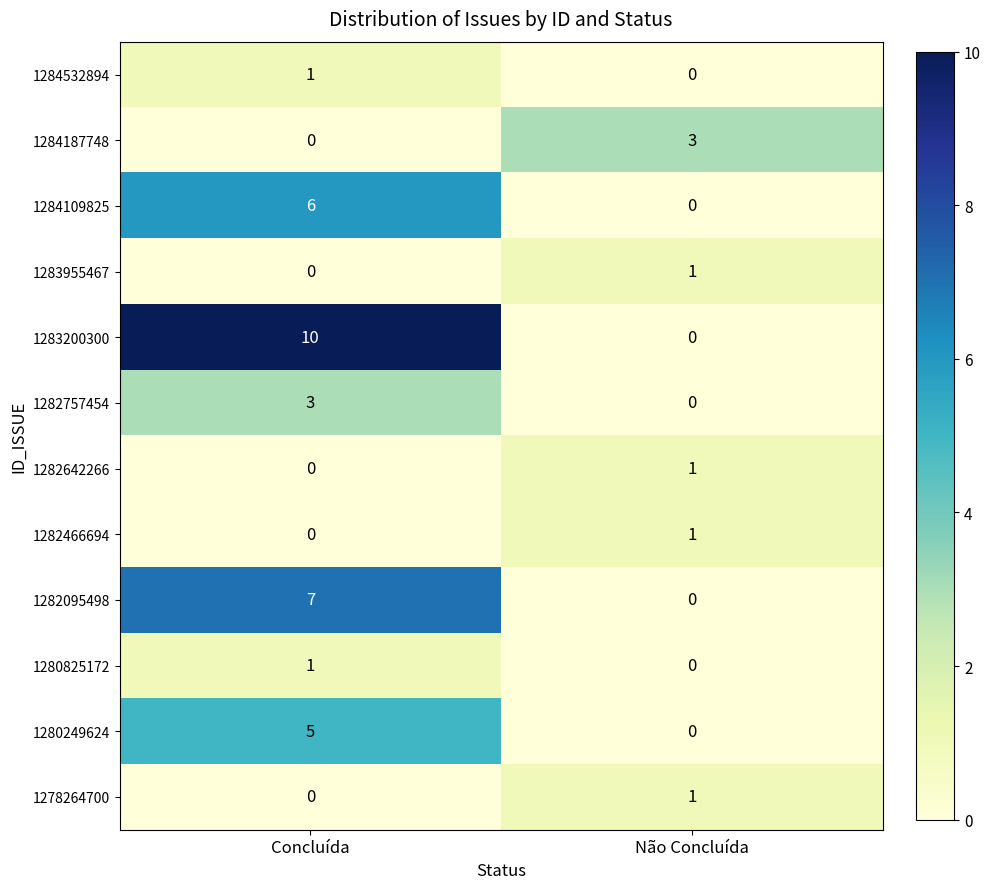

What is the average value of the 1282095498 series?

4